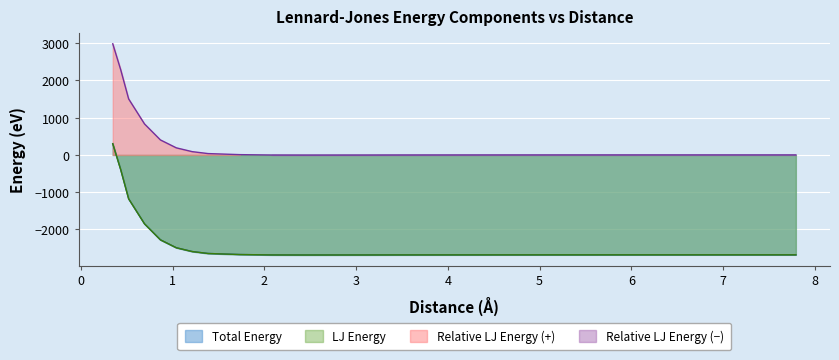

What is the difference between the maximum and minimum values in the relative_lj series?

3305.5